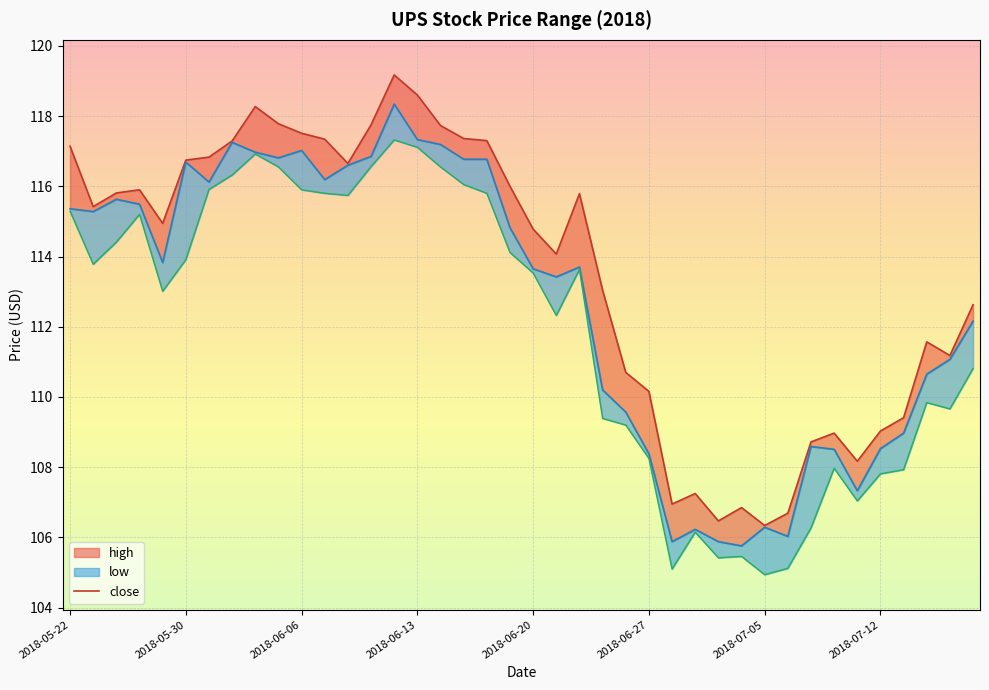

How many points are lower than both their immediate neighbors (excluding endpoints)?

9